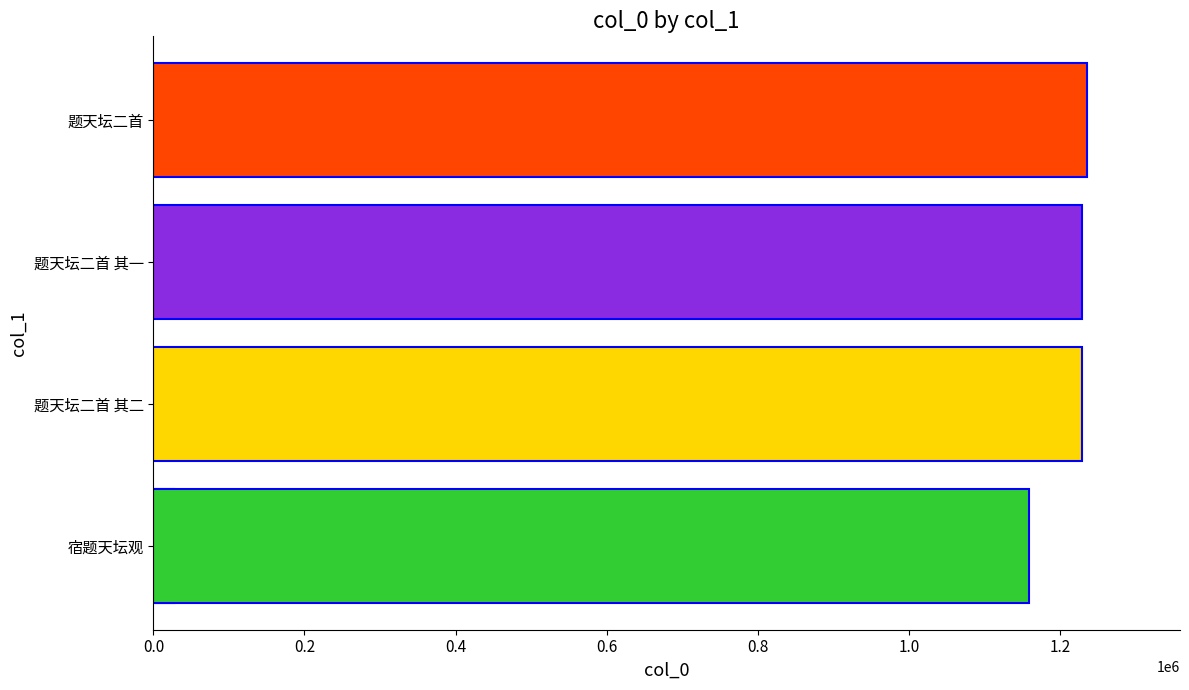

Are the bars horizontal?

Yes